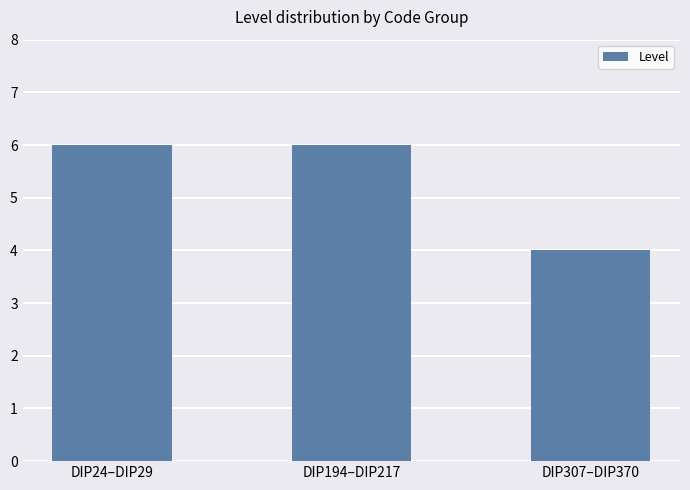

What is the value of the 1st bar from the left?

6